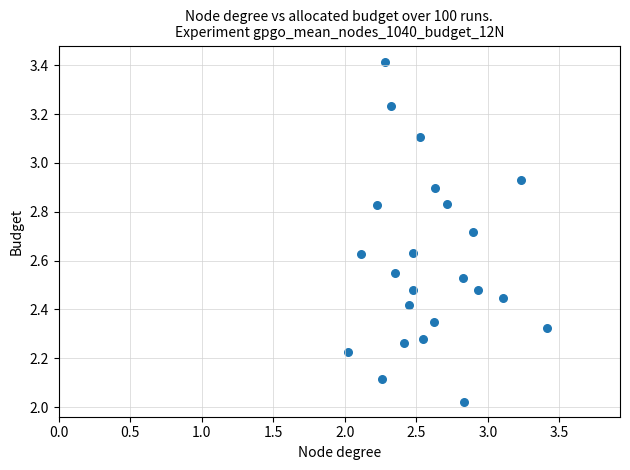

What is the range of X values (max minus min)?

1.4